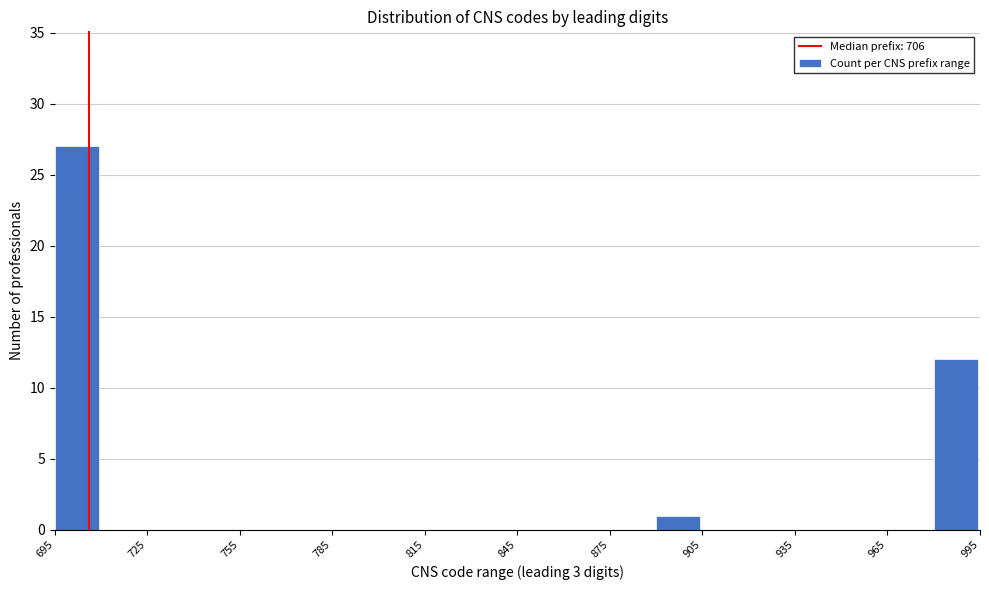

Read against the x-axis, roughly where is the centre of the tallest bar?

700